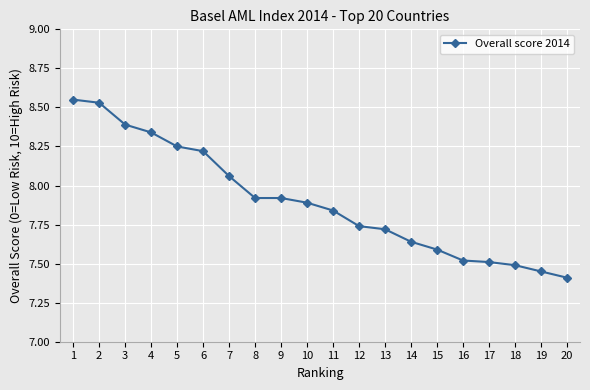

What is the change in value from 12 to 16?

-0.2